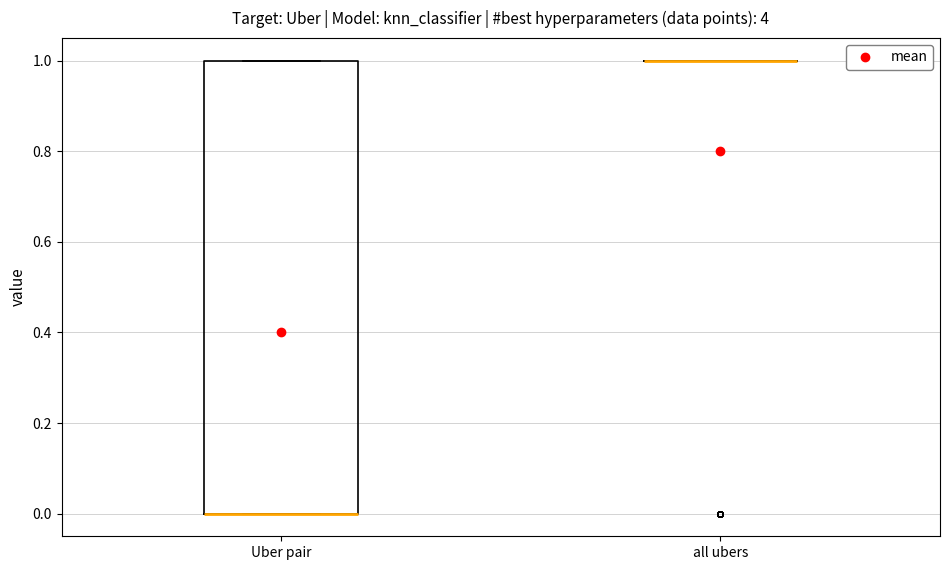

Reading left to right, read every box against the y-axis: the position of its median line, the range the box covers, and the ends of its whiskers. The values are not printed on the chart, so give them approximately, as read against the axis.

Uber pair: median 0 (drawn on the box's lower edge), box 0 to 1, whiskers 0 to 1
all ubers: box collapsed to a line at 1, whiskers 1 to 1